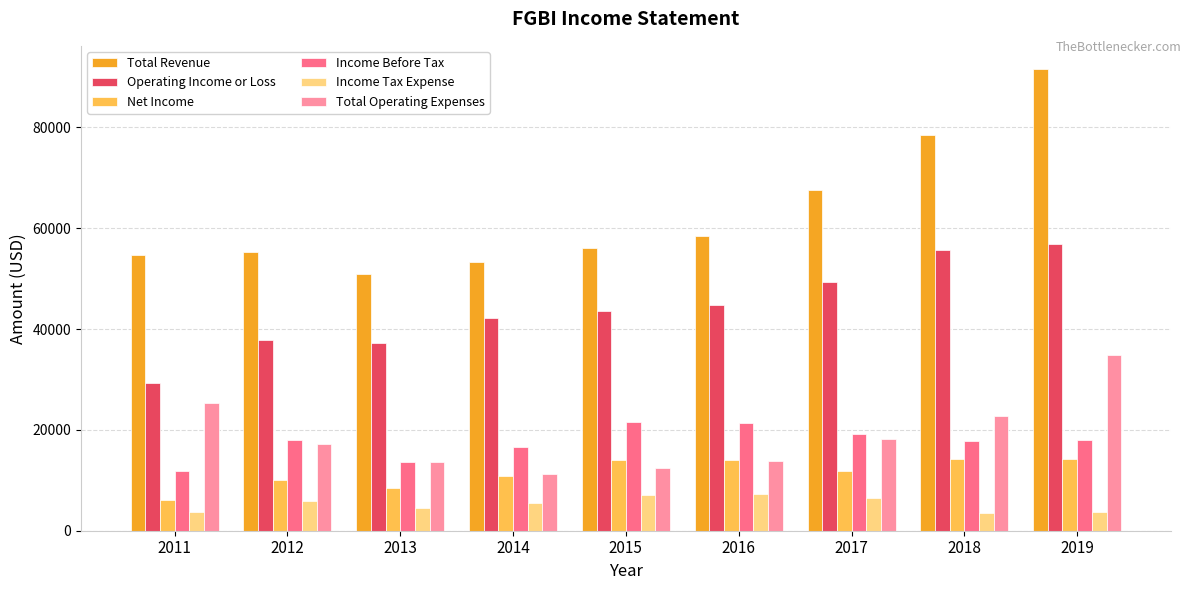

What is the difference between the maximum and minimum values in the Income Before Tax series?

9700